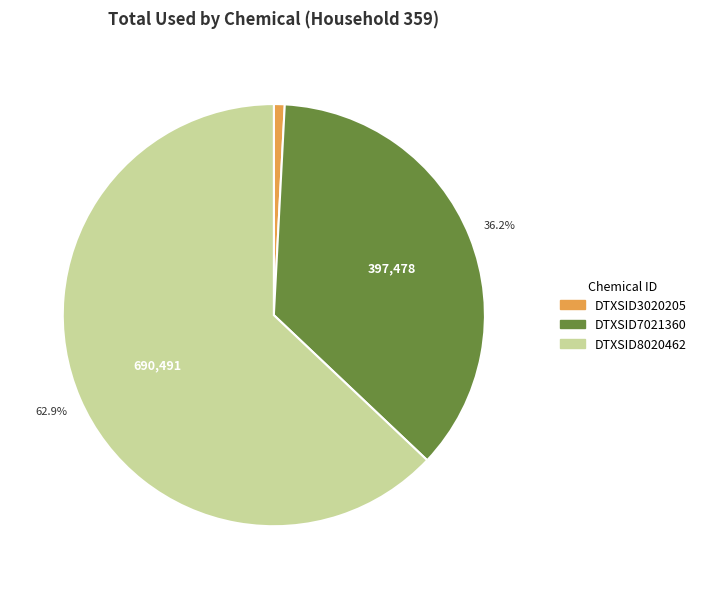

To the nearest percent, what percentage of the pie is DTXSID8020462?

63%